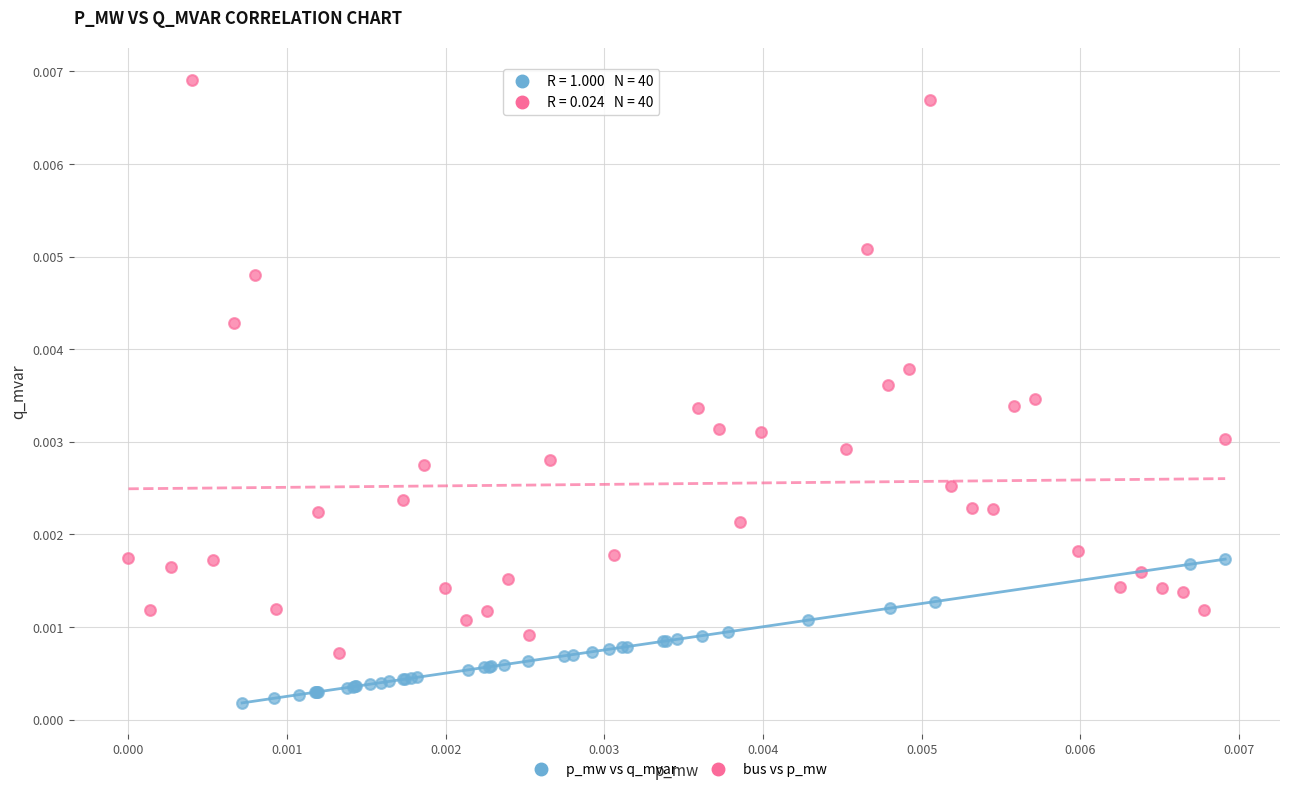

Which series reaches the minimum Y coordinate?

p_mw vs q_mvar